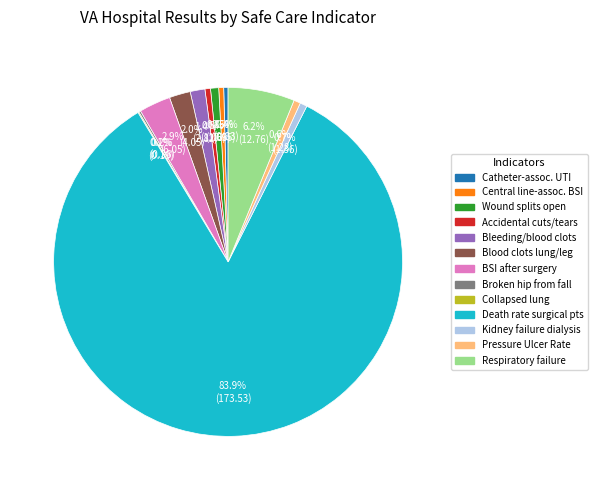

Does any single category account for the majority?

Yes